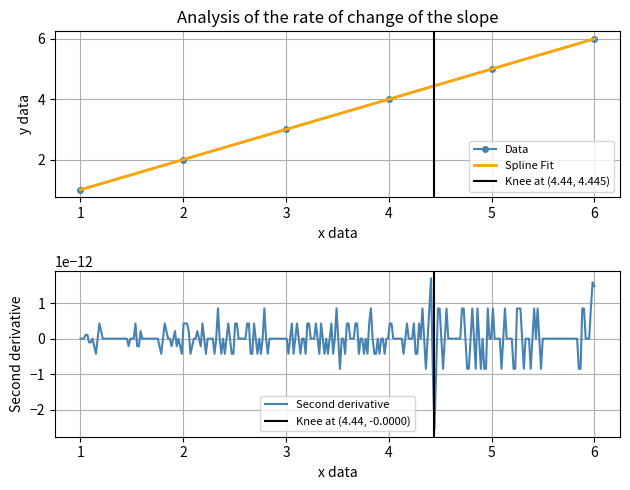

Rank the categories by Data value from lowest to highest.

1, 2, 3, 4, 5, 6